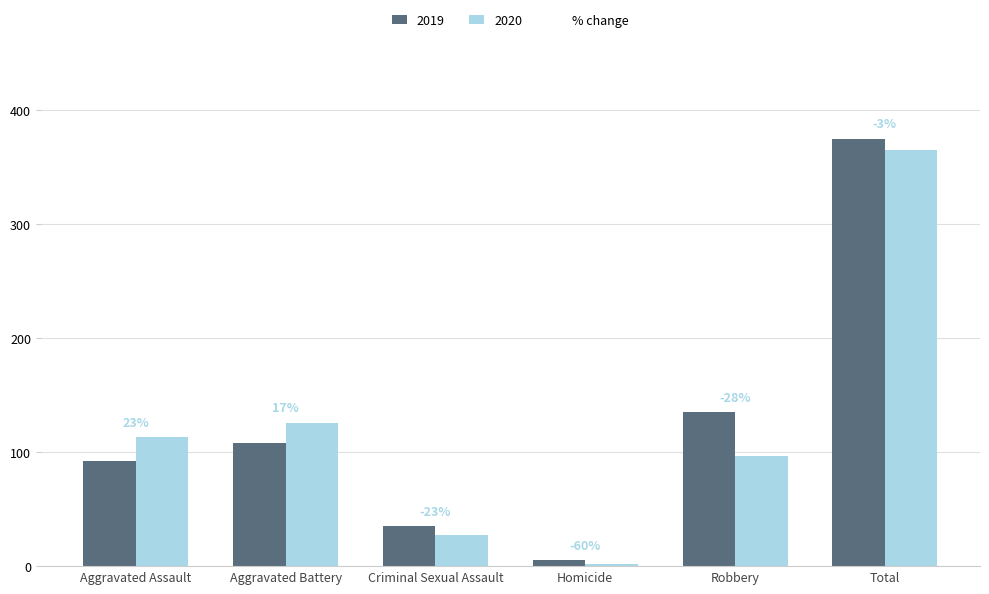

What is the difference between the 2019 values at Criminal Sexual Assault and Homicide?

30